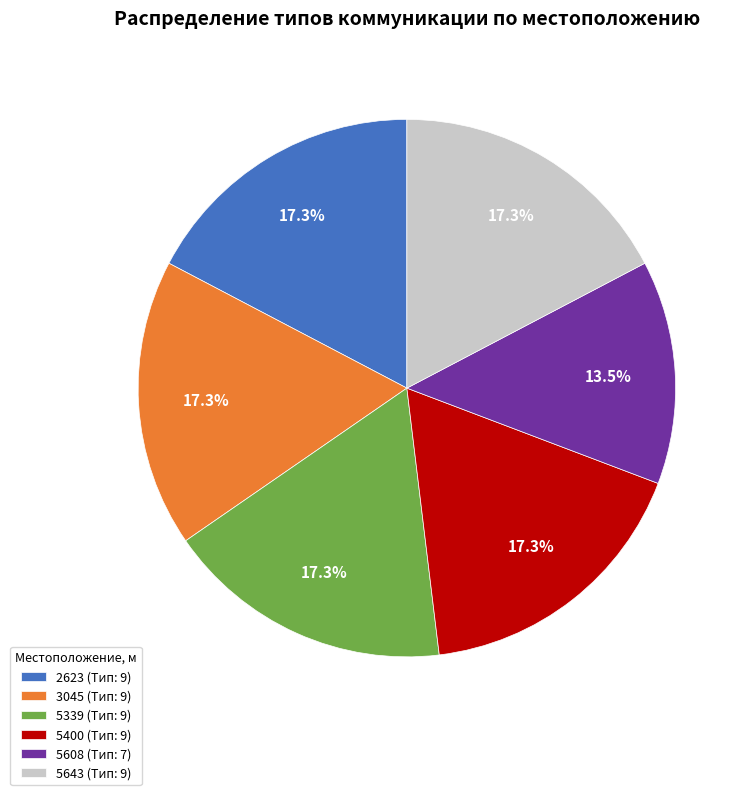

Is there any slice that represents more than half of the pie?

No